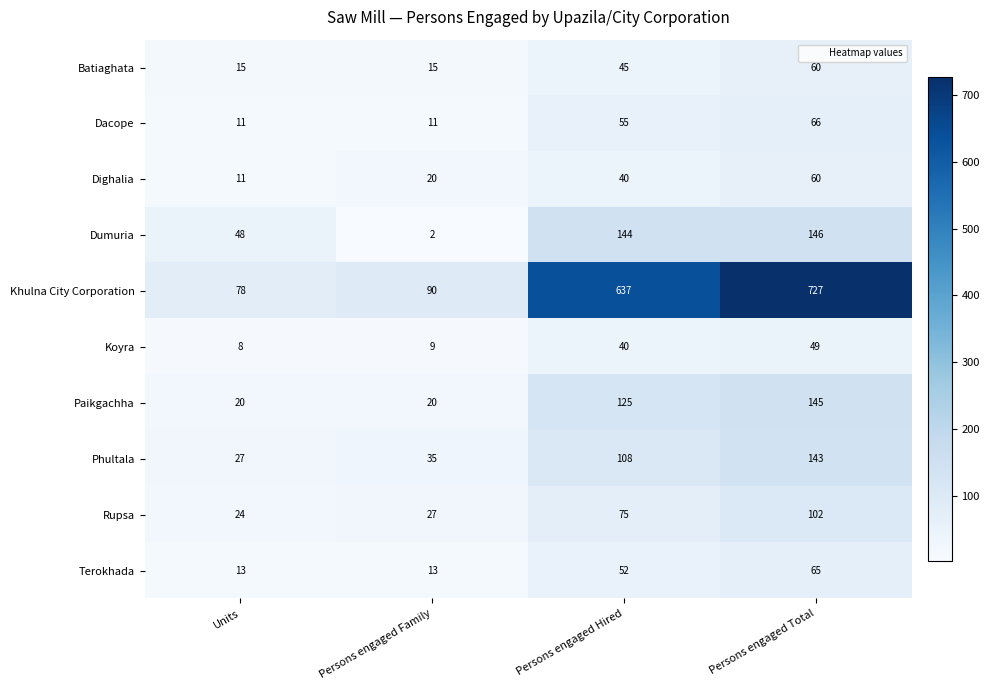

At which category does the chart reach its minimum across all series?

Persons engaged Family